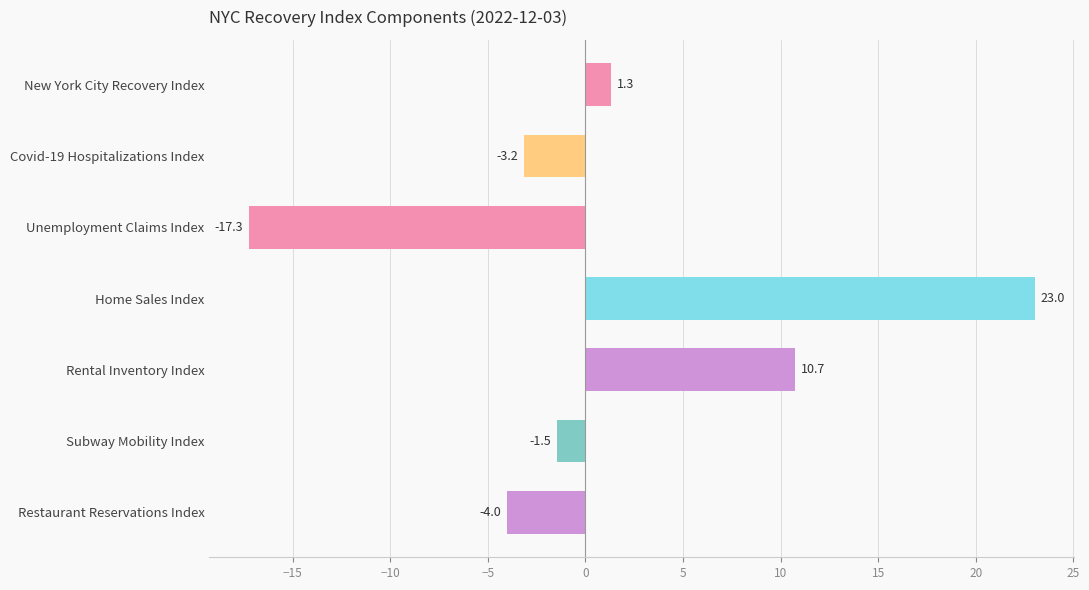

What is the label of the 6th bar from the top?

Subway Mobility Index